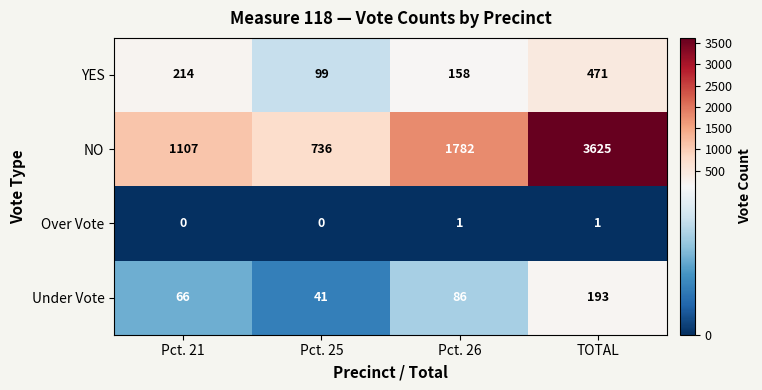

How many values in the Over Vote series are below 1?

2